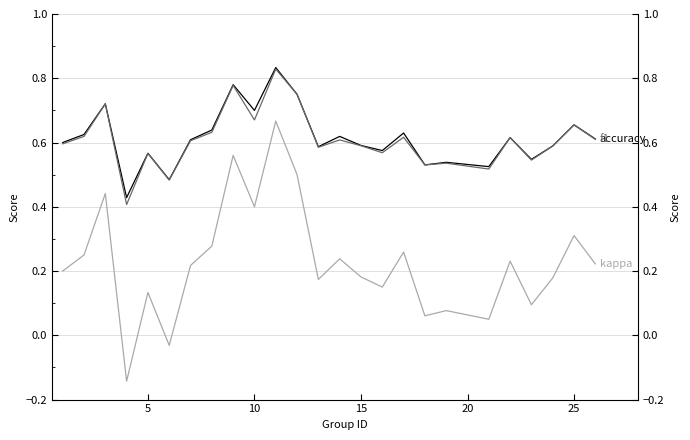

Does the chart have visible grid lines?

Yes